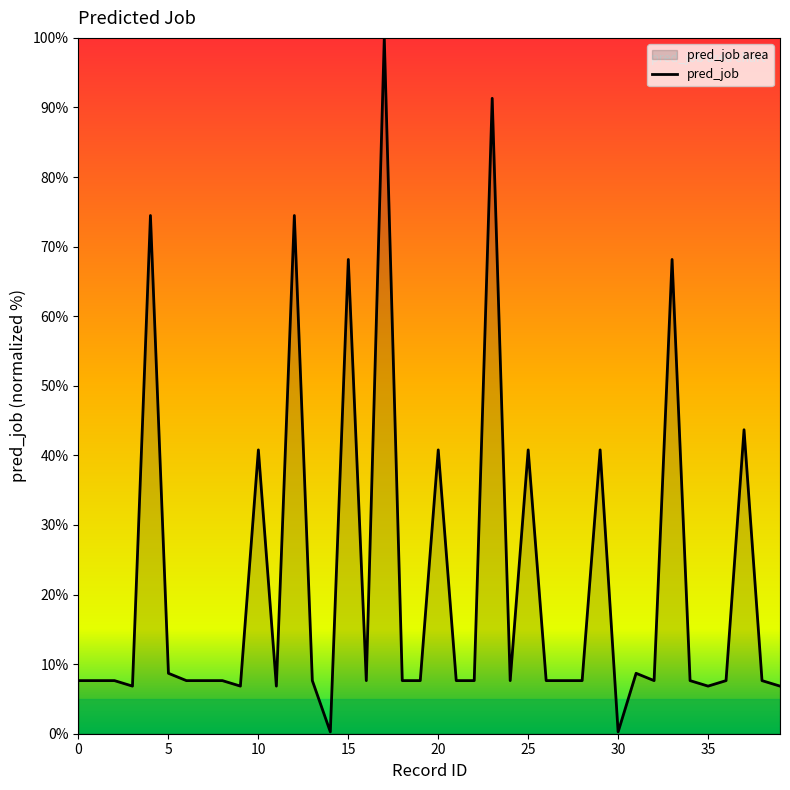

What is the difference between the second highest and minimum values?

91.1